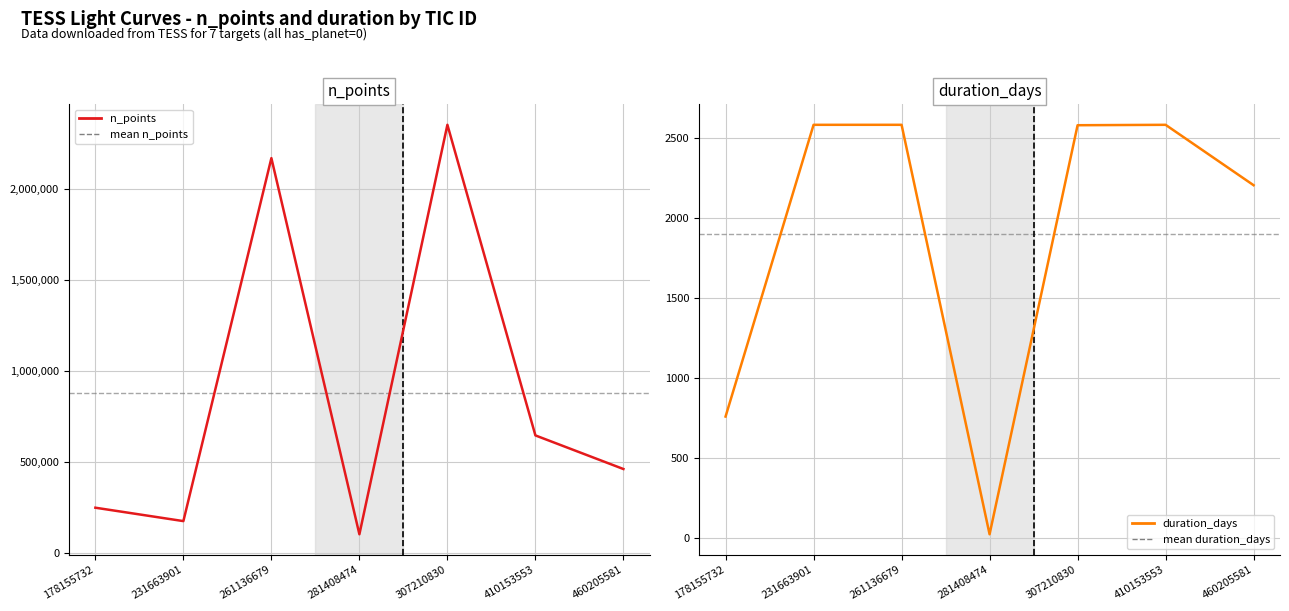

Which category has the lowest value in the n_points series?

281408474